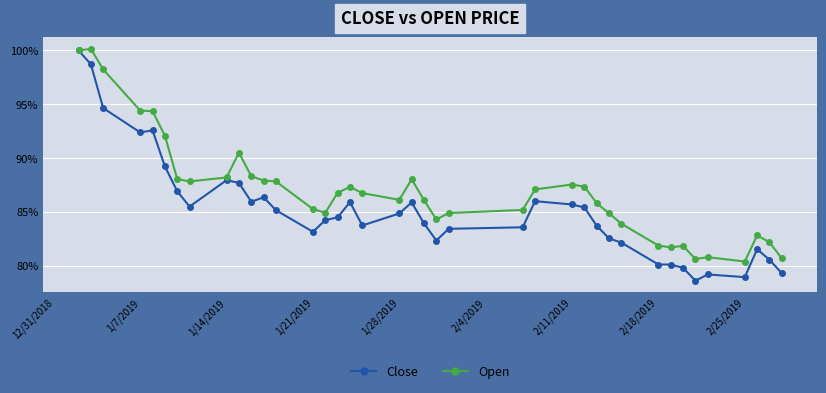

What is the minimum value for Open?

80.4